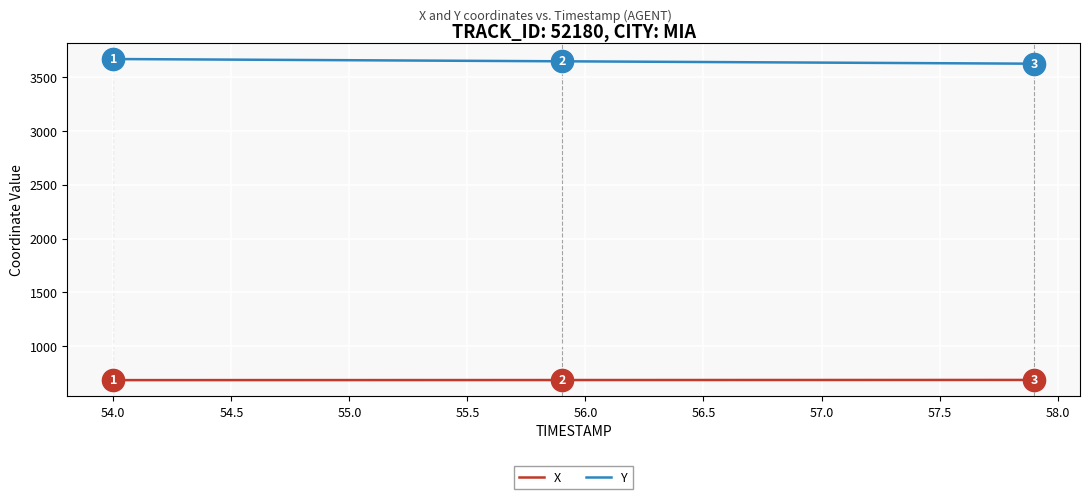

List the series in order of their overall mean, lowest first.

X, Y